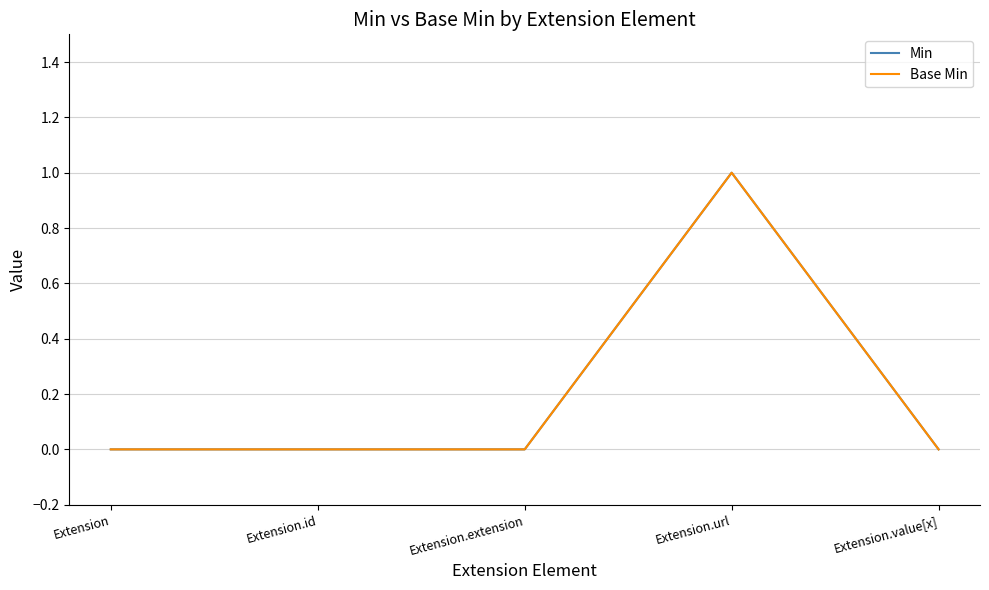

Reading right to left, what are all the values shown in this chart?

Min: 0	1	0	0	0
Base Min: 0	1	0	0	0